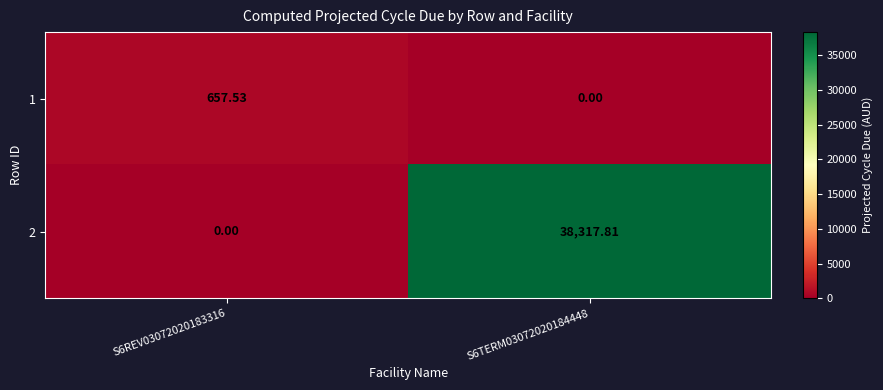

At how many categories does at least one series exceed 9980?

1